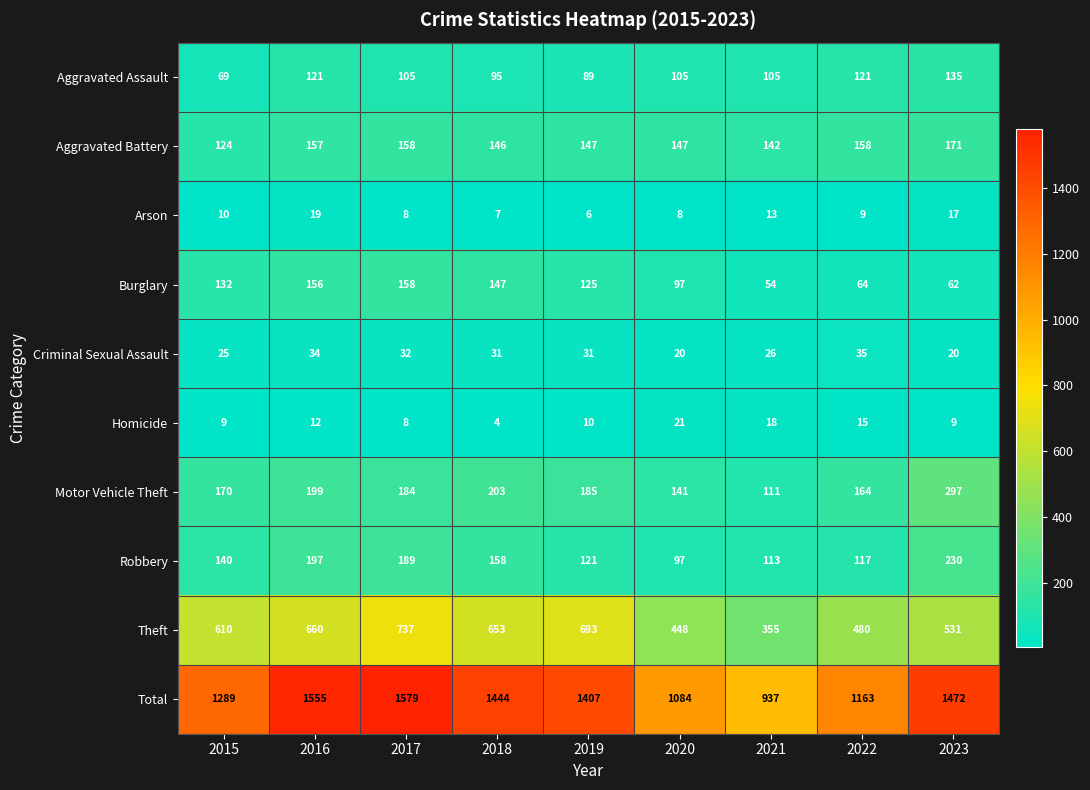

What is the sum of all Aggravated Battery values?

1350